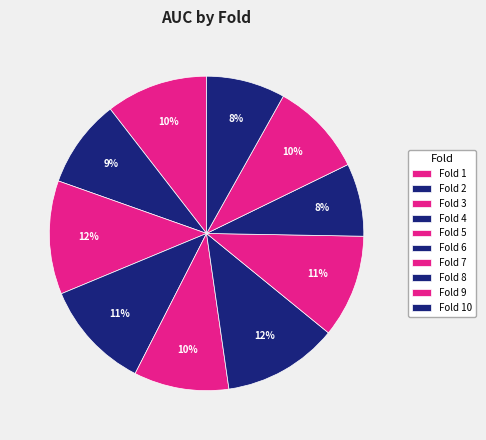

Does Fold 6 represent more than half of the total?

No